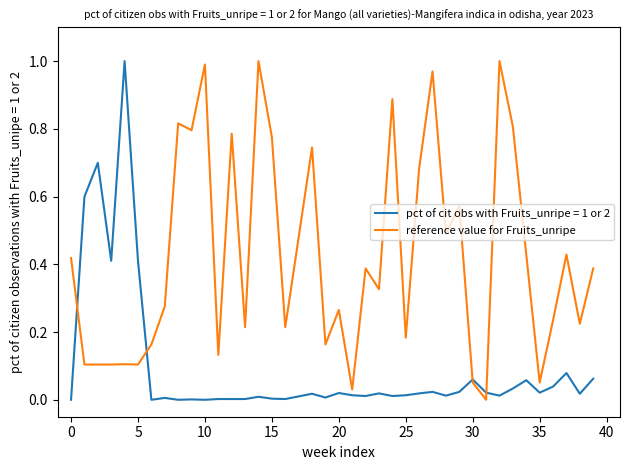

Which series has the largest total across all categories?

reference value for Fruits_unripe